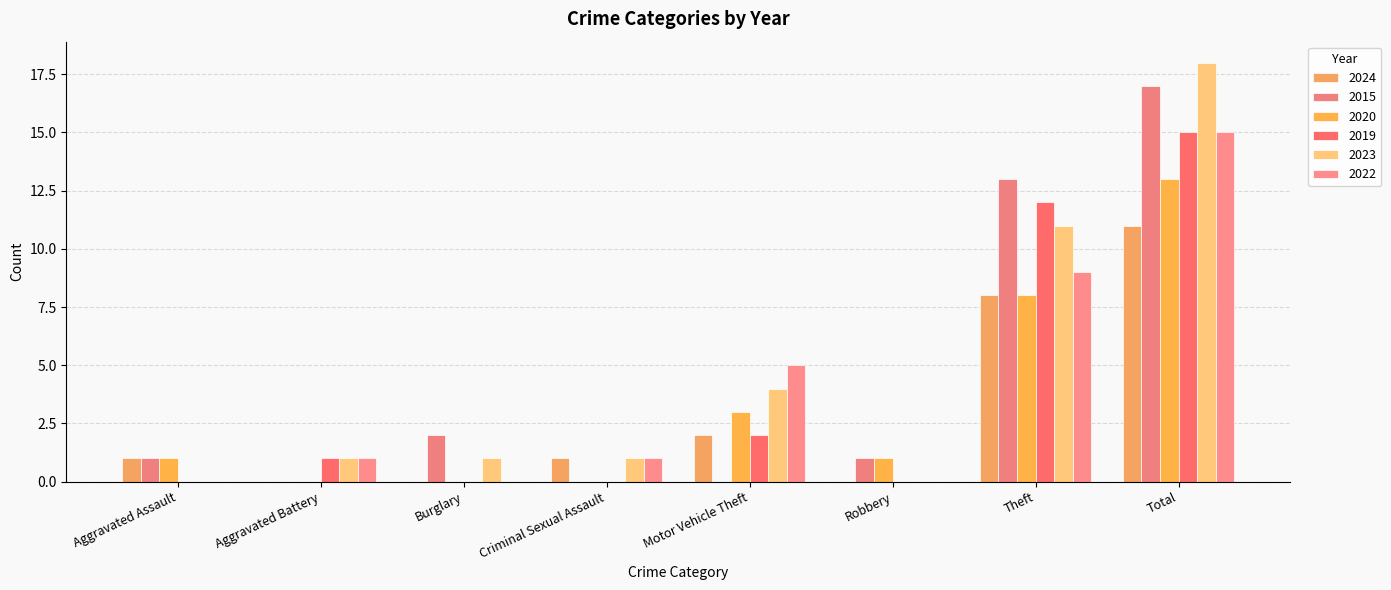

Which series has the largest range (max minus min)?

2023